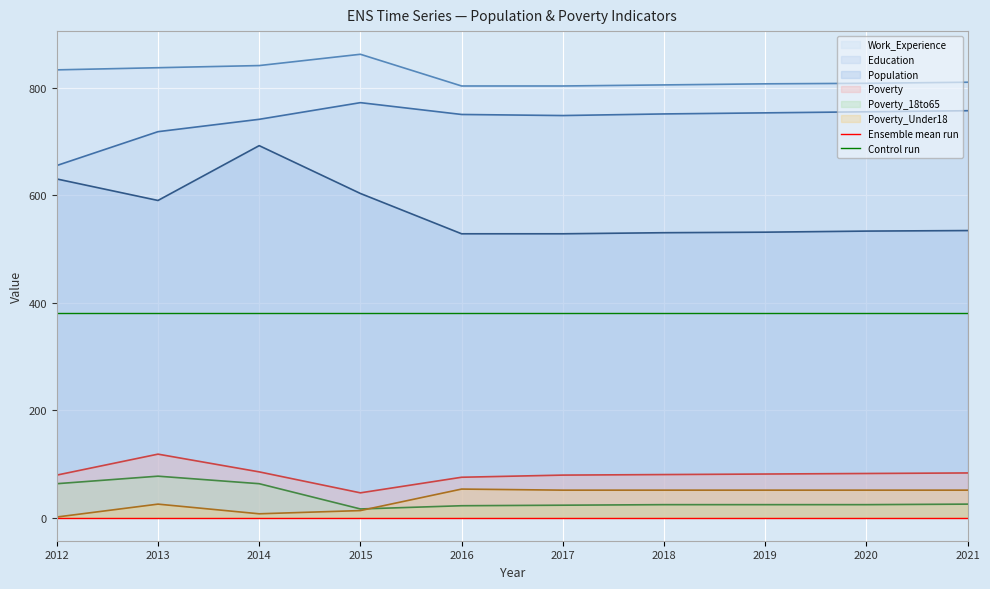

True or false: Work_Experience and Poverty_Under18 cross at least once.

False